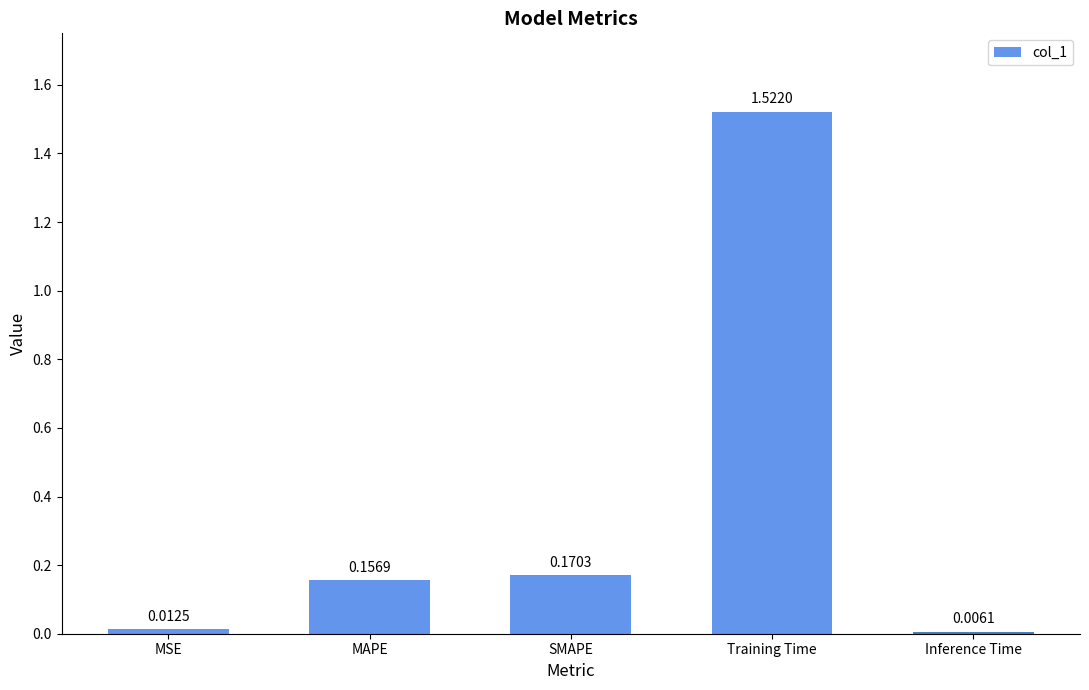

What is the ratio of the value at MAPE to the value at Training Time?

0.1